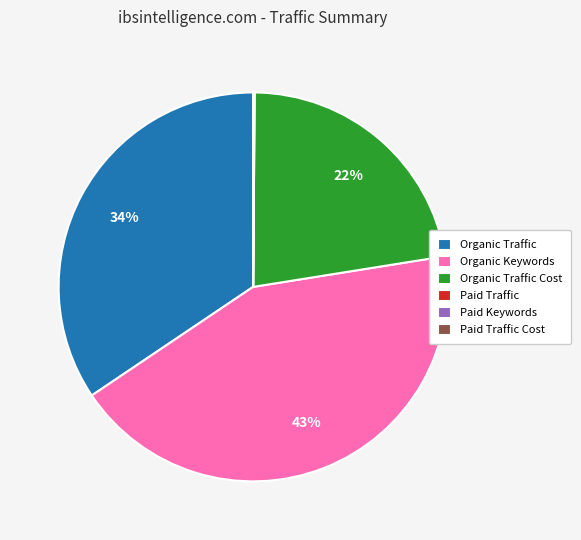

What is the largest slice in the pie chart?

Organic Keywords